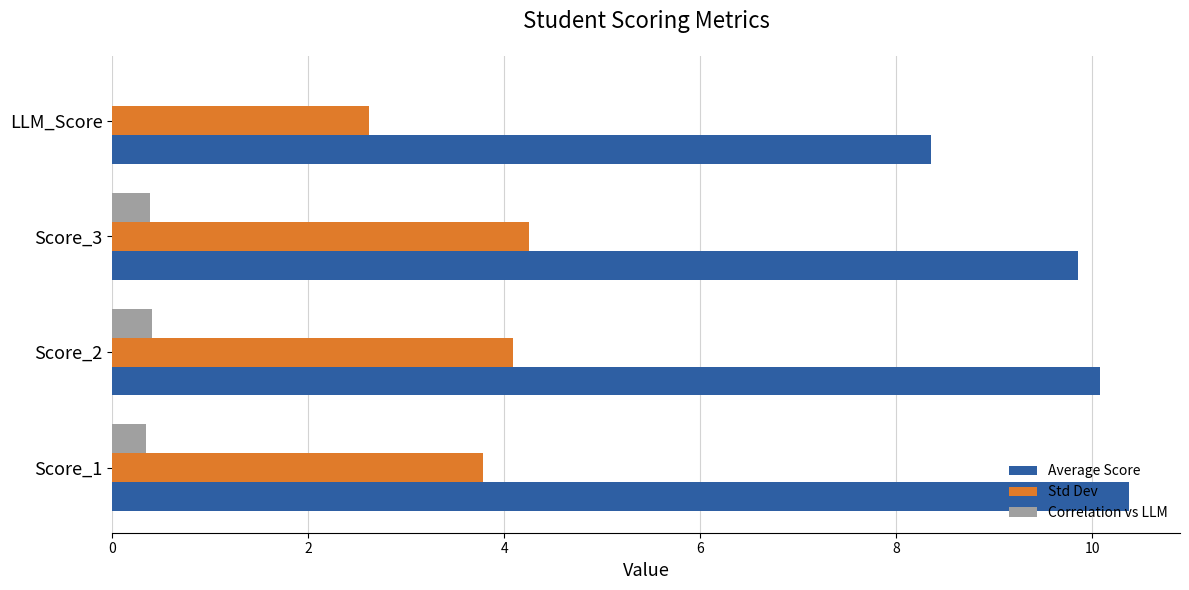

True or false: Std Dev has a value of 2.9 at Score_3.

False